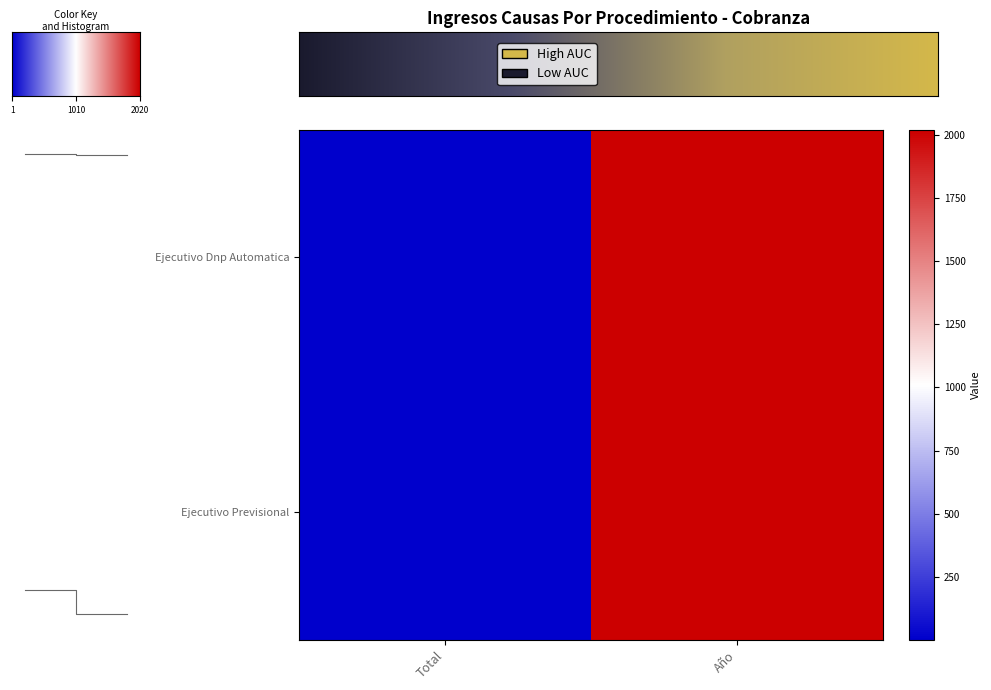

Rank the series by their maximum value, from highest to lowest.

Ejecutivo Dnp Automatica, Ejecutivo Previsional